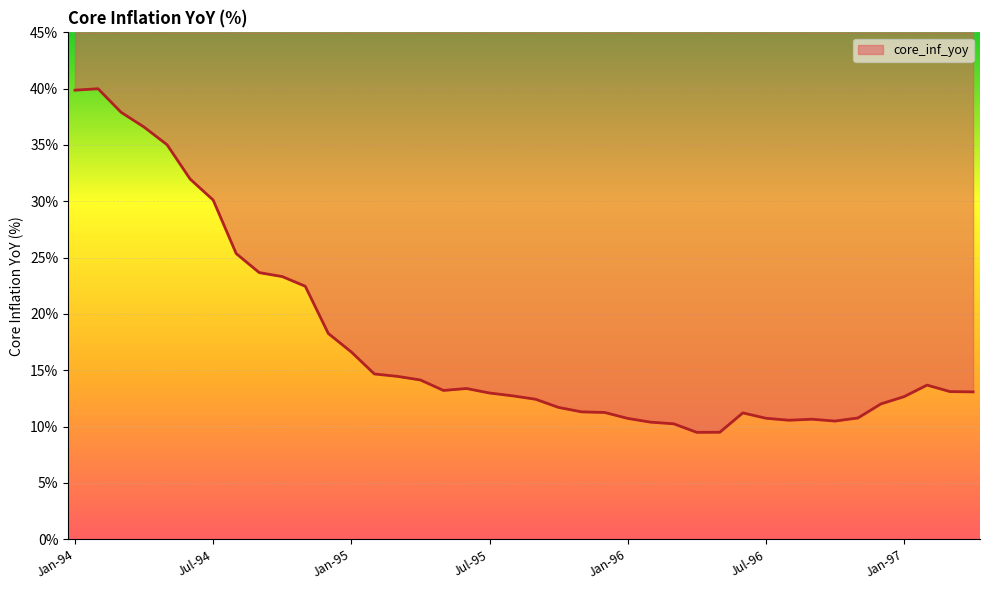

Is it true that the value at Mar-97 is 13.1?

True